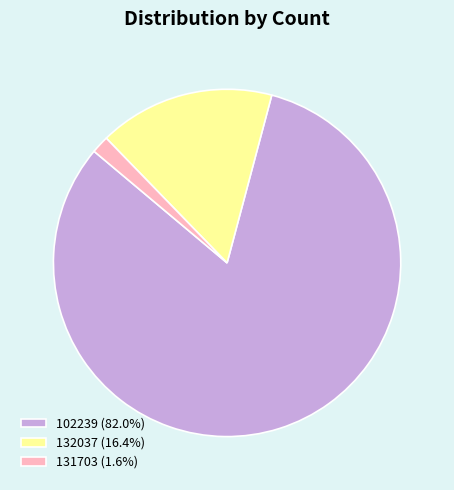

How many slices are in this pie chart?

3